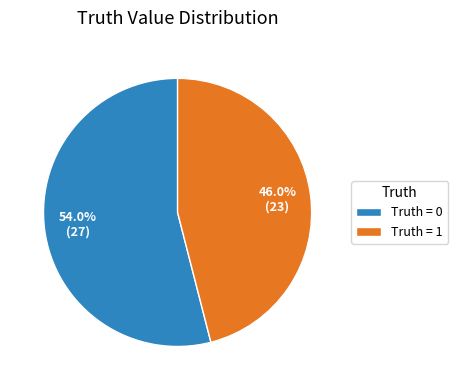

Which has a higher value, Truth = 1 or Truth = 0?

Truth = 0